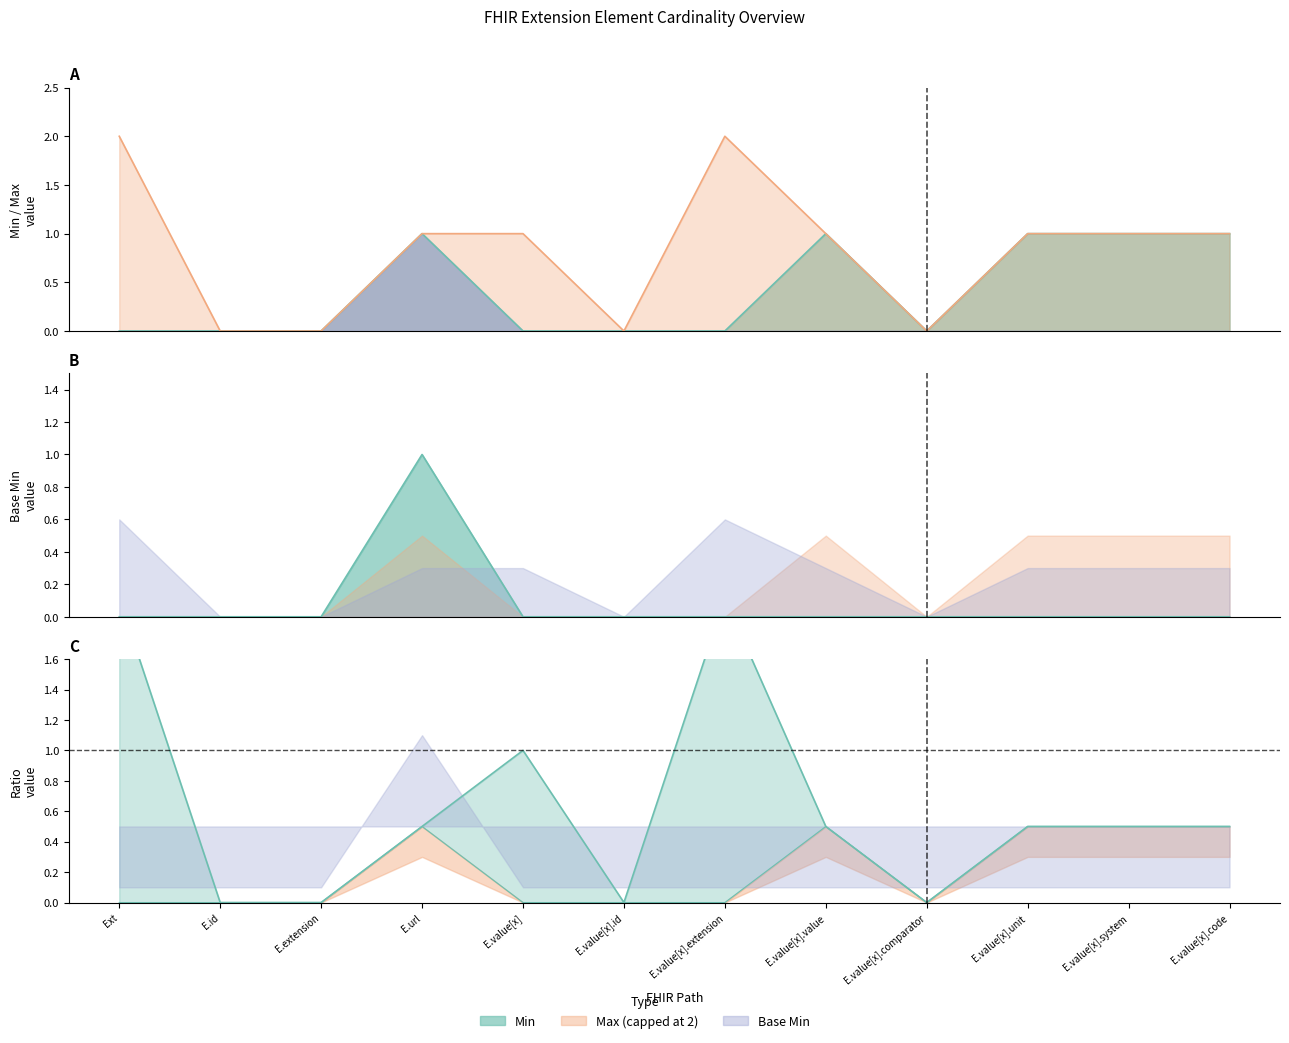

True or false: Min and Base Min cross at least once.

False